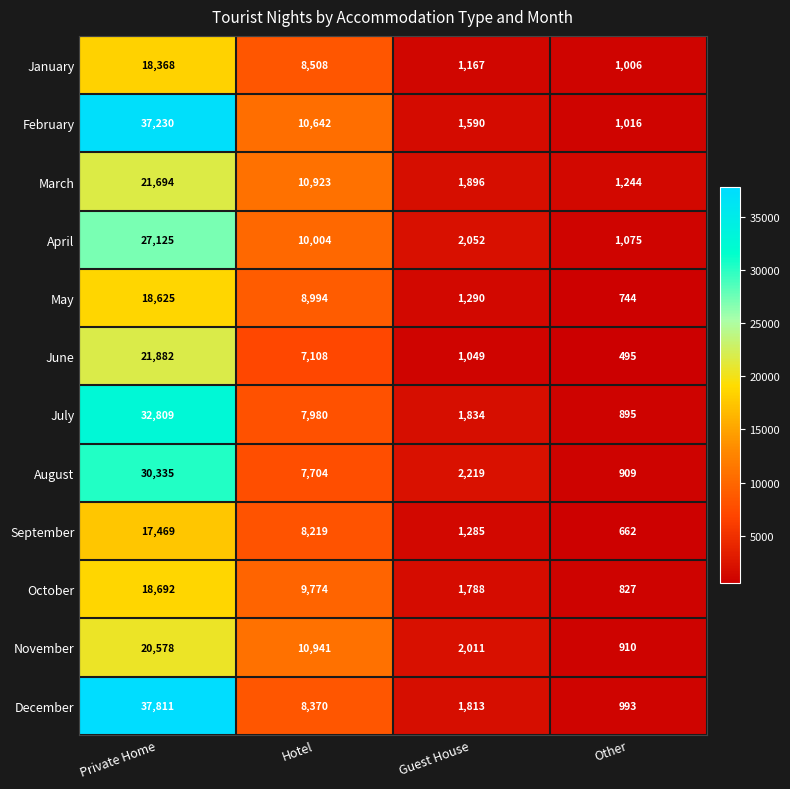

Is it true that April equals 2052 at Guest House?

True